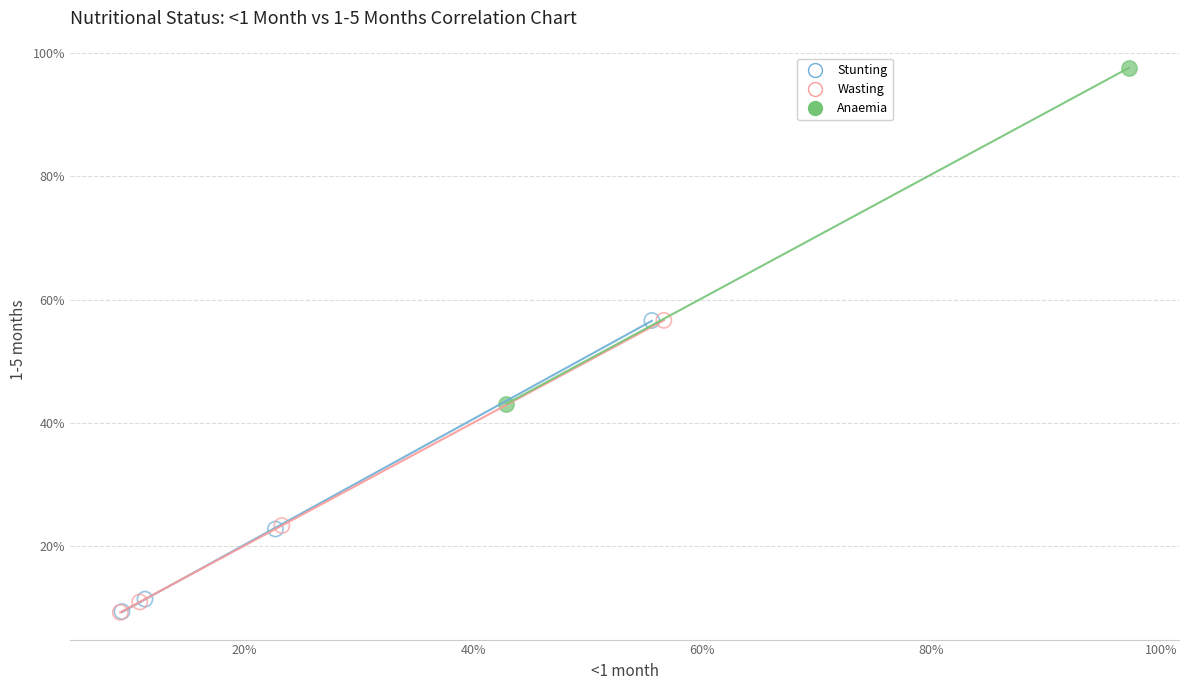

What are all the series names shown in the legend?

Stunting, Wasting, Anaemia